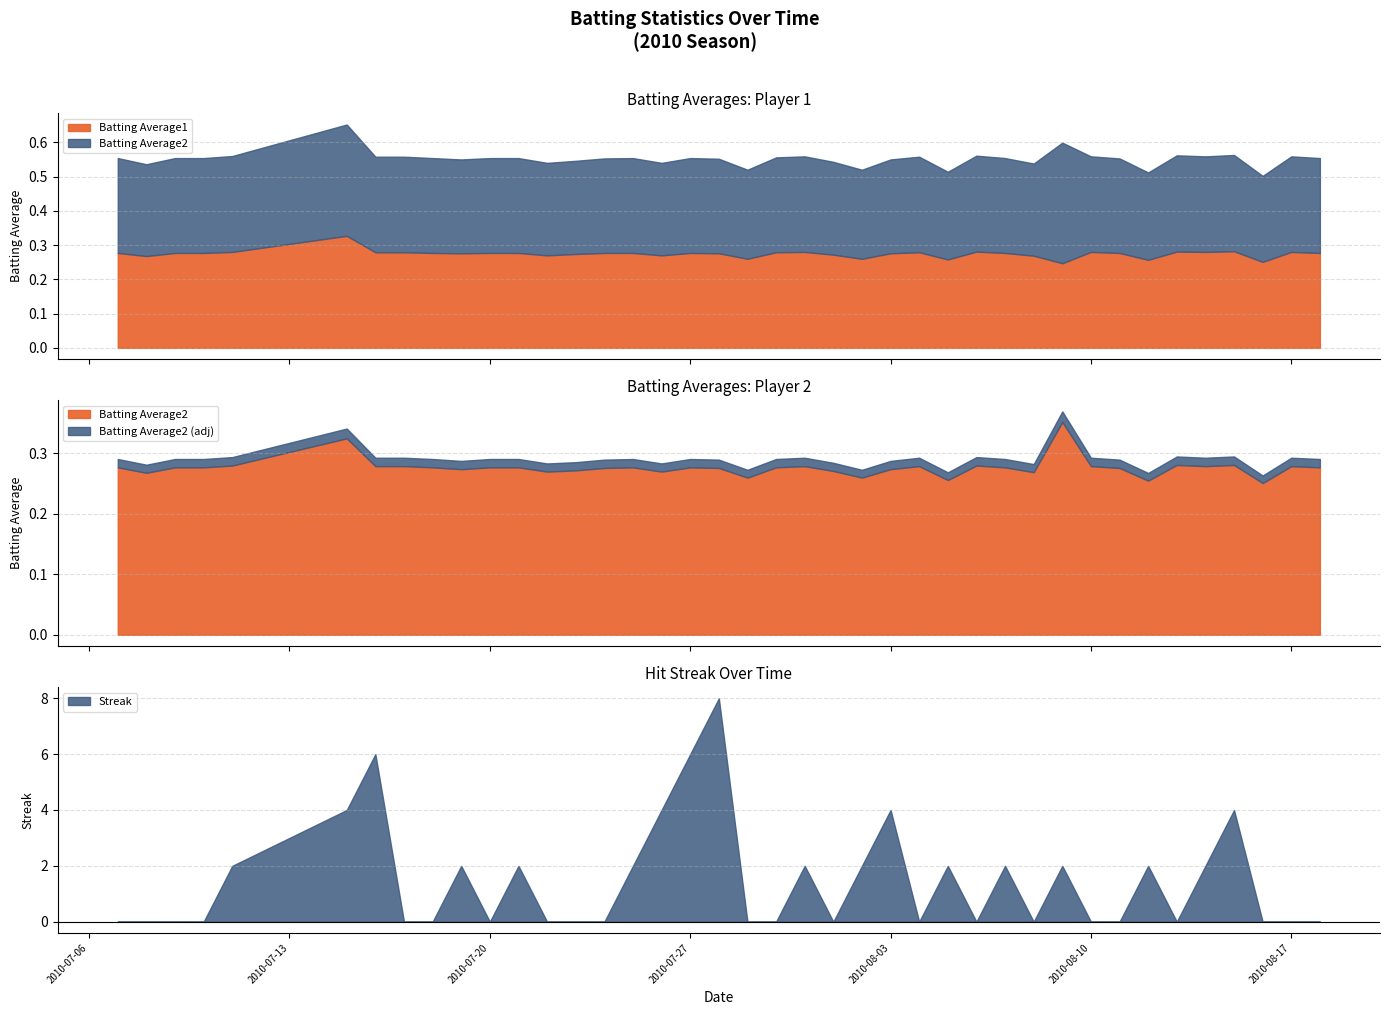

Is it true that Batting Average2 equals 0.3 at 2010-07-17?

True